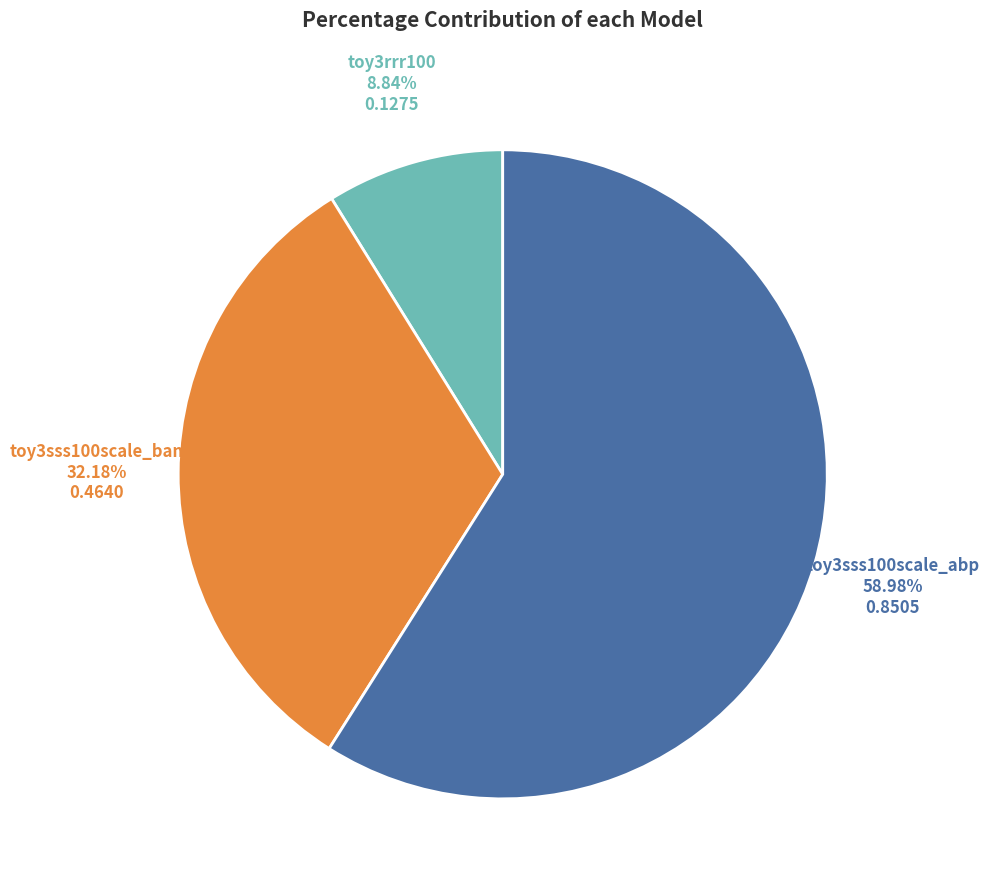

What percentage is the toy3sss100scale_ban slice, to the nearest percent?

32%